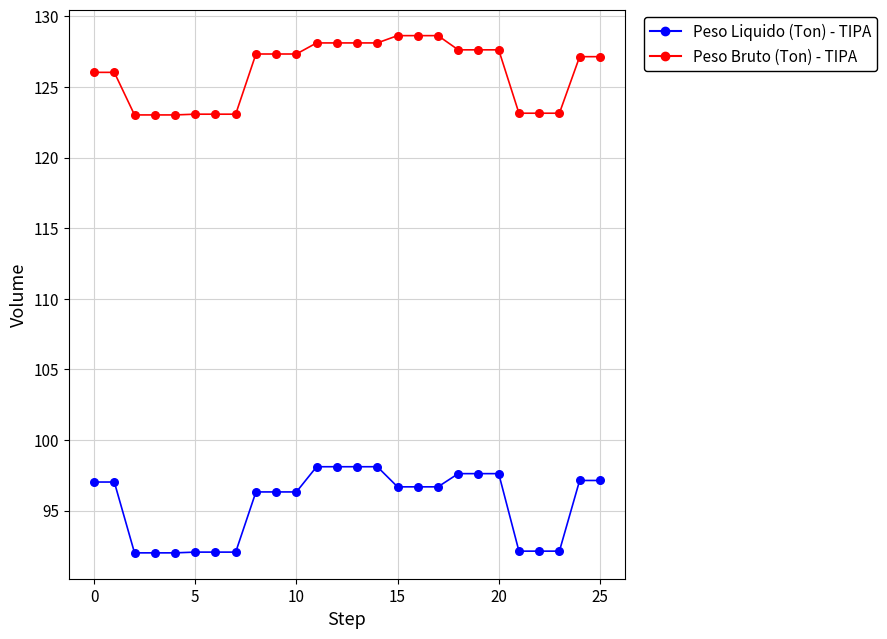

Which series has the largest total across all categories?

Peso Bruto (Ton) - TIPA